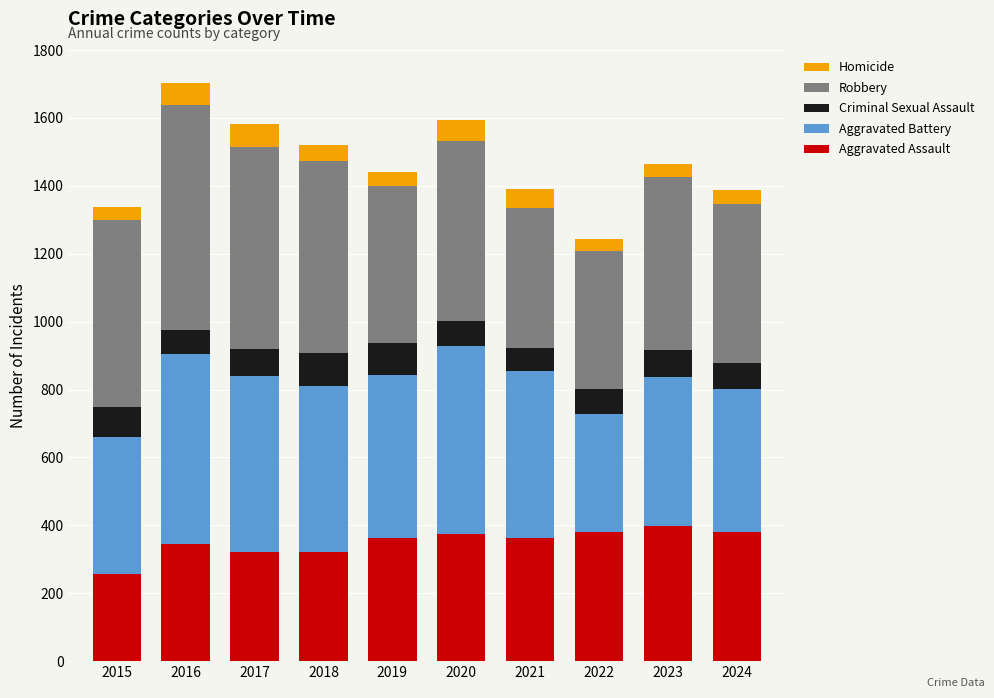

What is the highest value of the Aggravated Assault series?

397